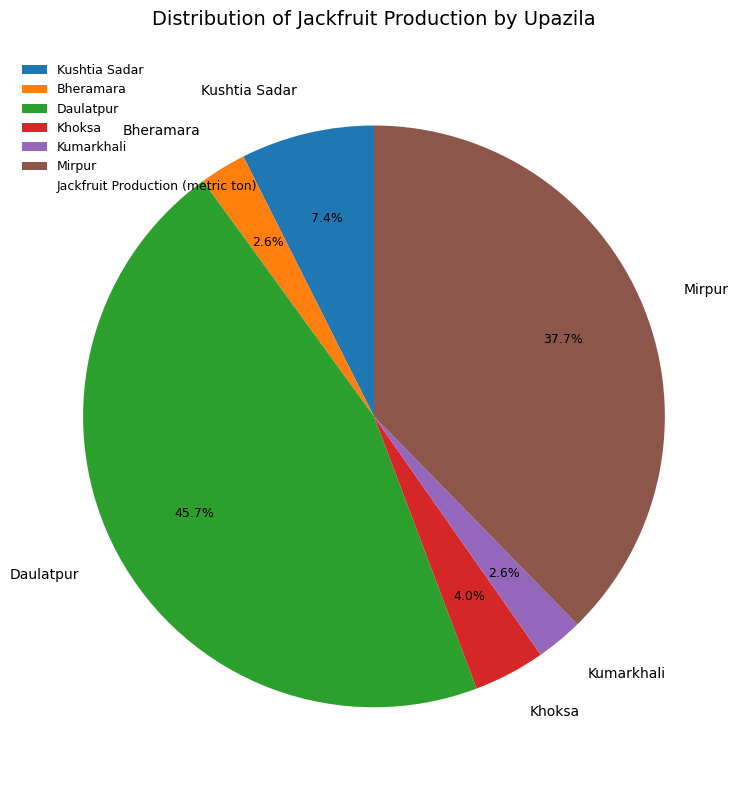

True or false: Mirpur accounts for 38% of the total.

True